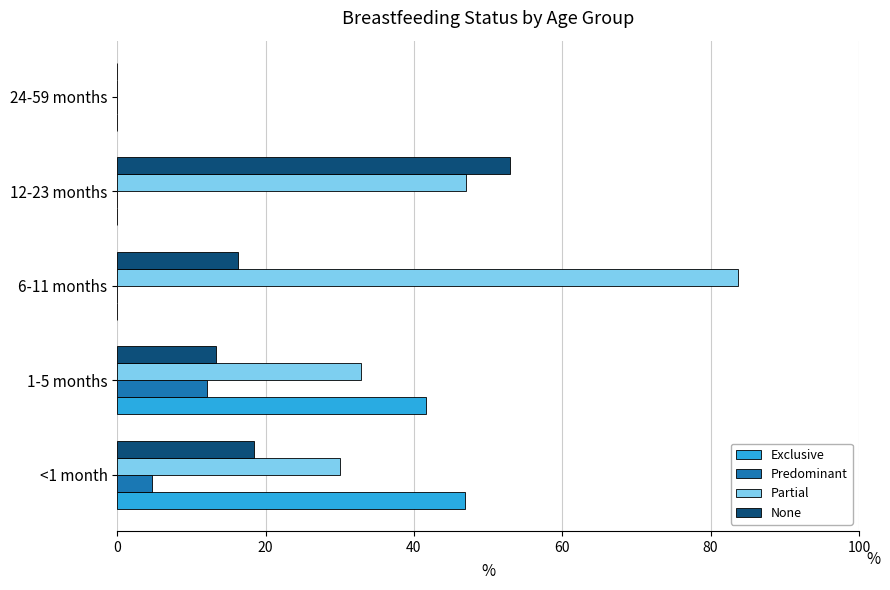

What is the sum of all None values?

101.2